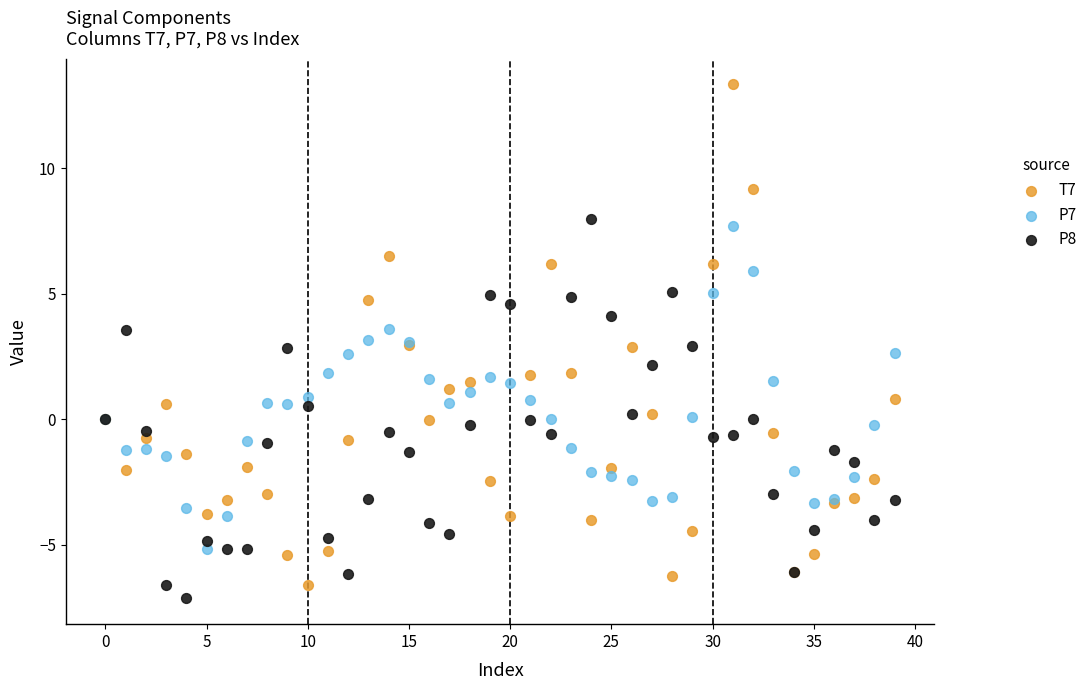

Which series has the widest spread of Y values?

T7